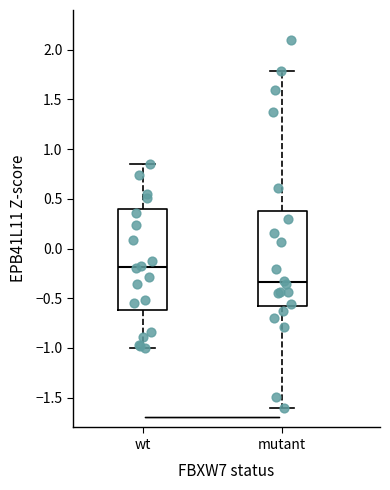

Which box has the highest median line?

wt